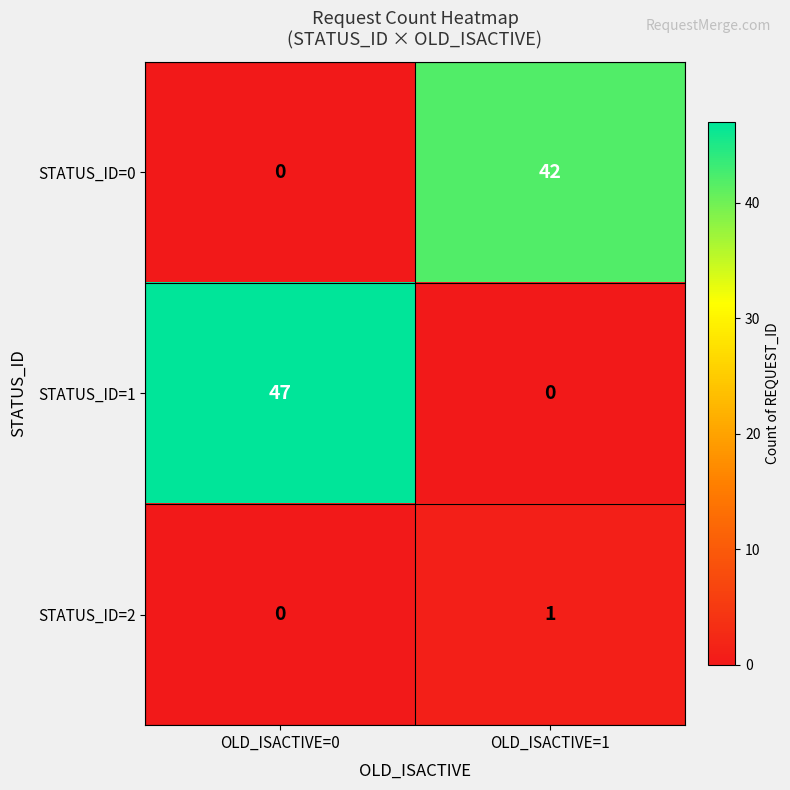

At which category is the sum across all series the highest?

OLD_ISACTIVE=0